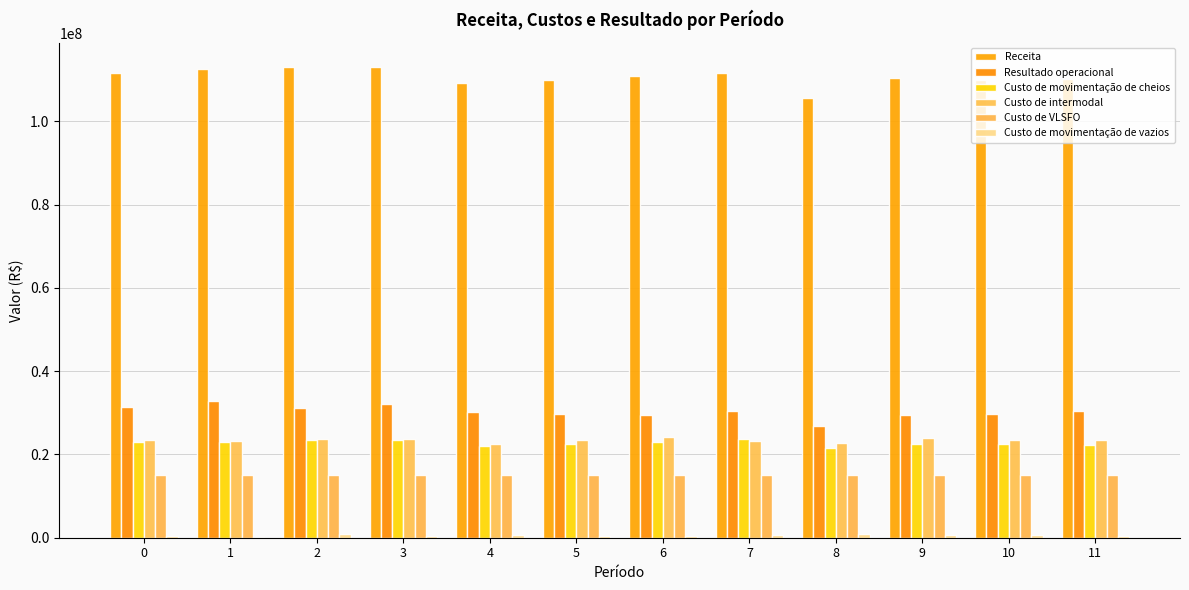

At 9, list the series in order from smallest to largest.

Custo de movimentação de vazios, Custo de VLSFO, Custo de movimentação de cheios, Custo de intermodal, Resultado operacional, Receita